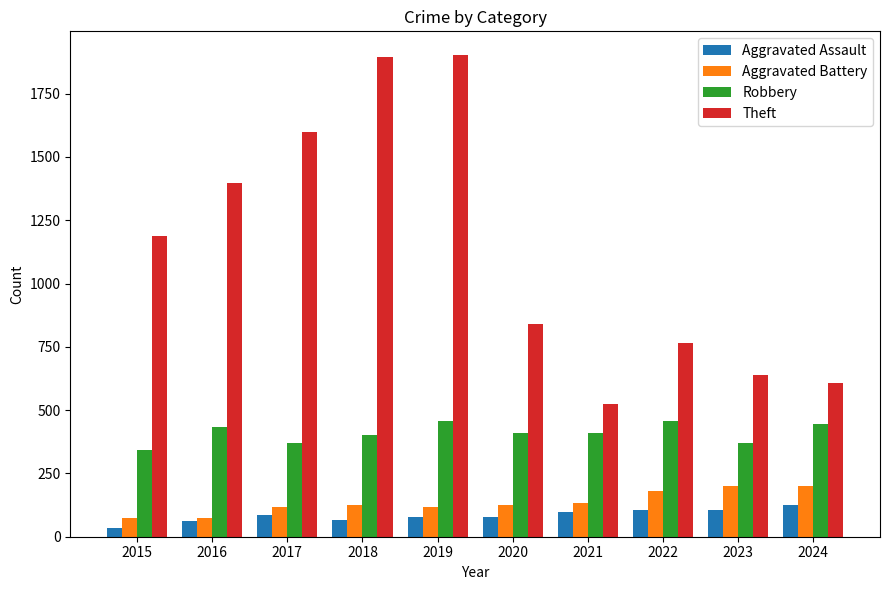

Is the value of Theft at 2021 greater than the value of Aggravated Assault at 2015?

Yes